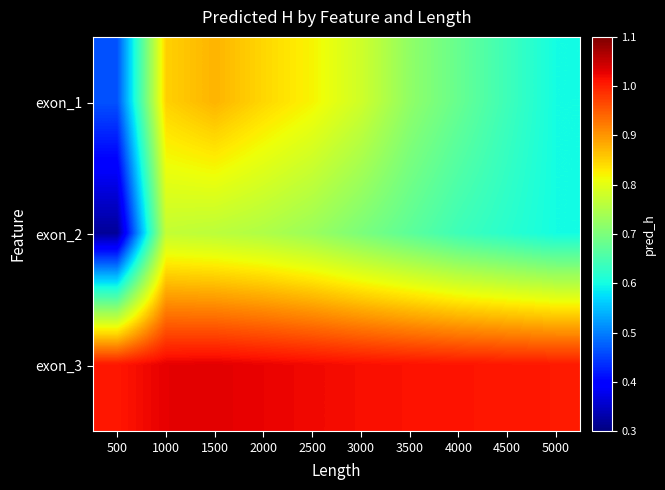

What is the total value across all series at 5000?

2.2